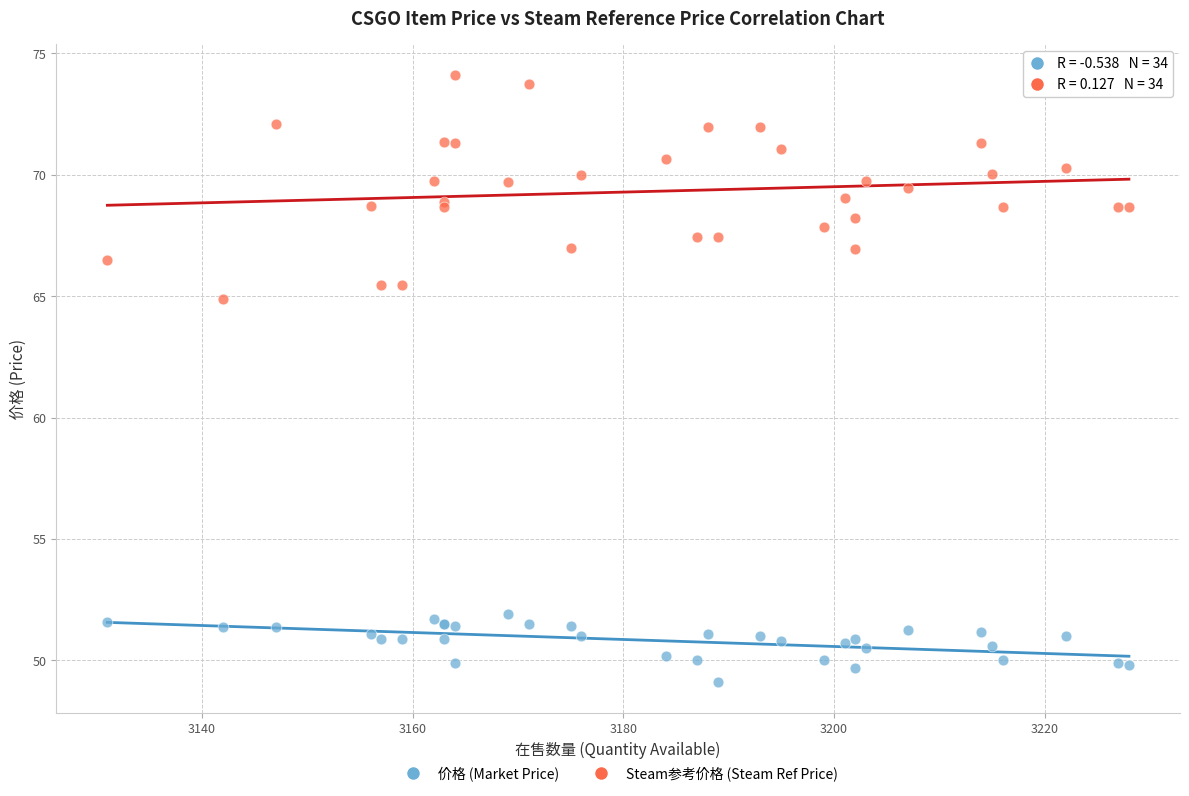

Which series has the largest Y range (max minus min)?

Steam参考价格 (Steam Ref Price)